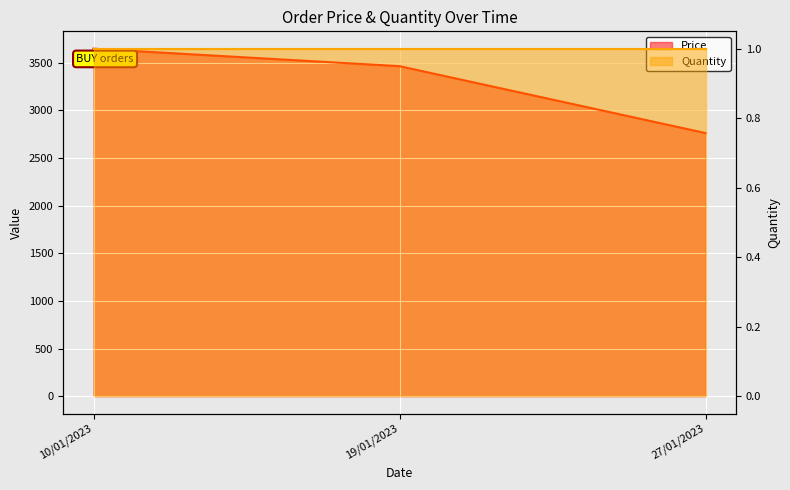

At which category does the chart reach its minimum across all series?

27/01/2023